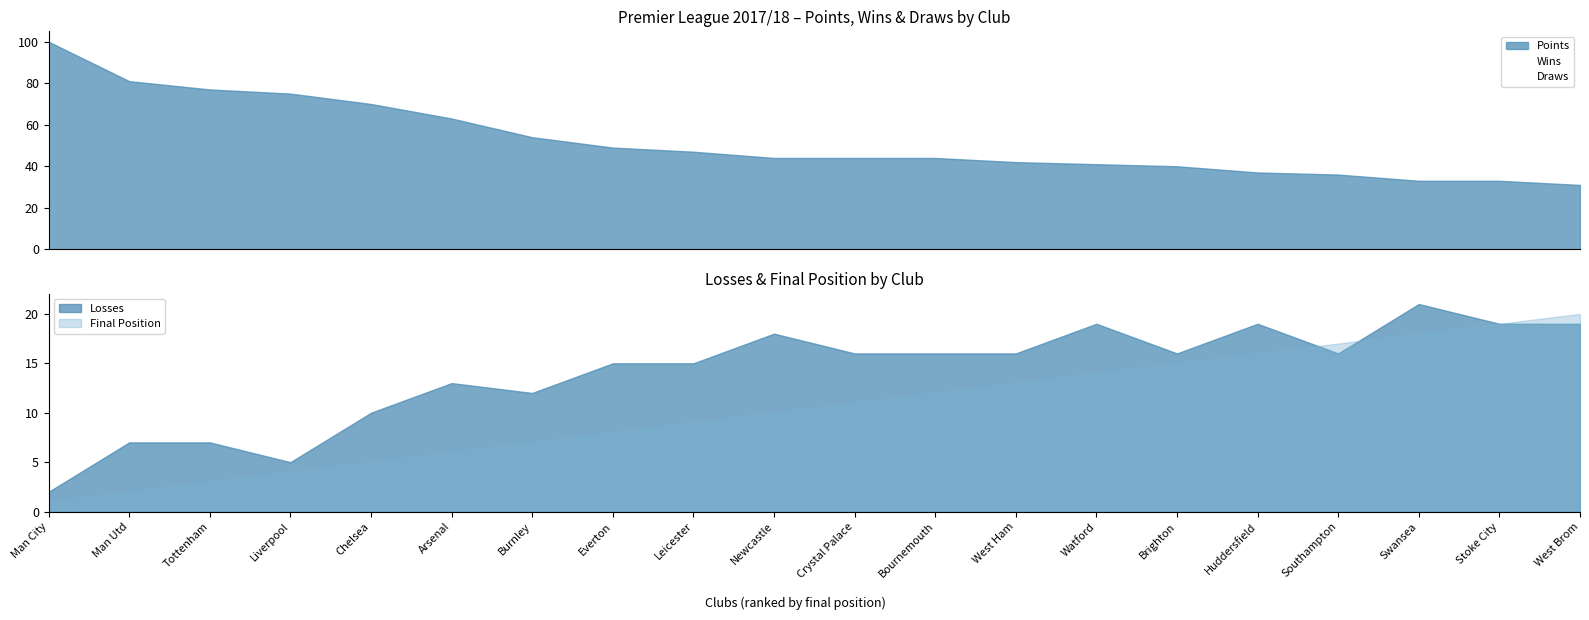

Which series has the largest total across all categories?

Points